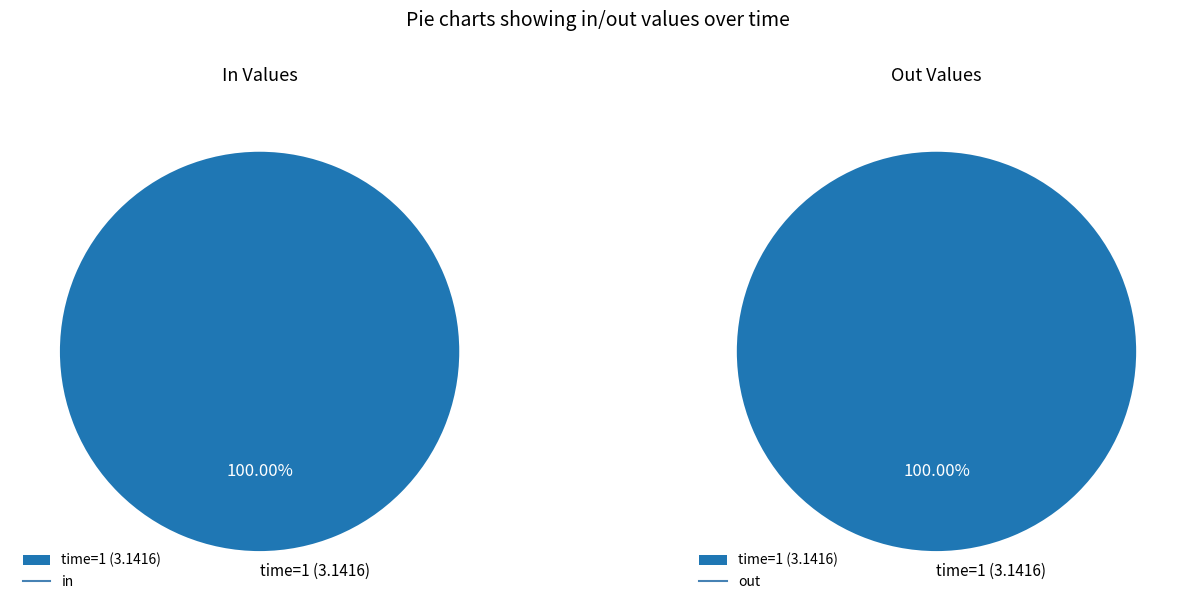

Which category accounts for the majority?

1